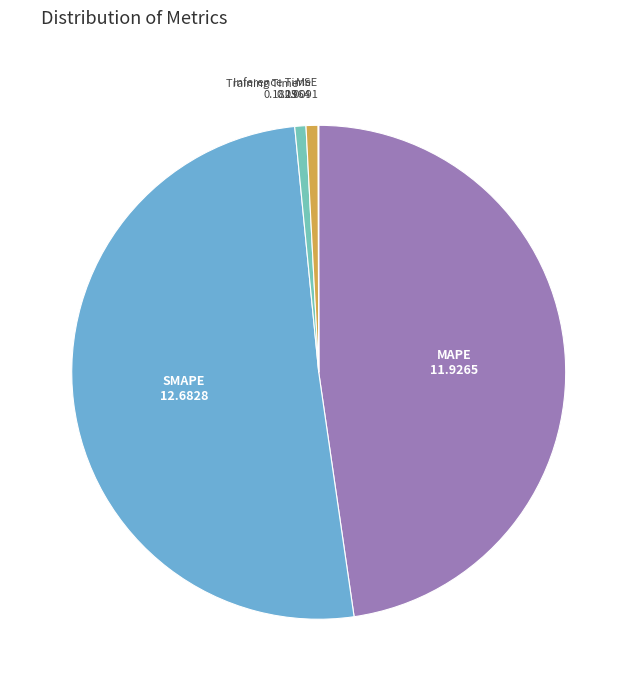

Is there any slice that represents more than half of the pie?

Yes